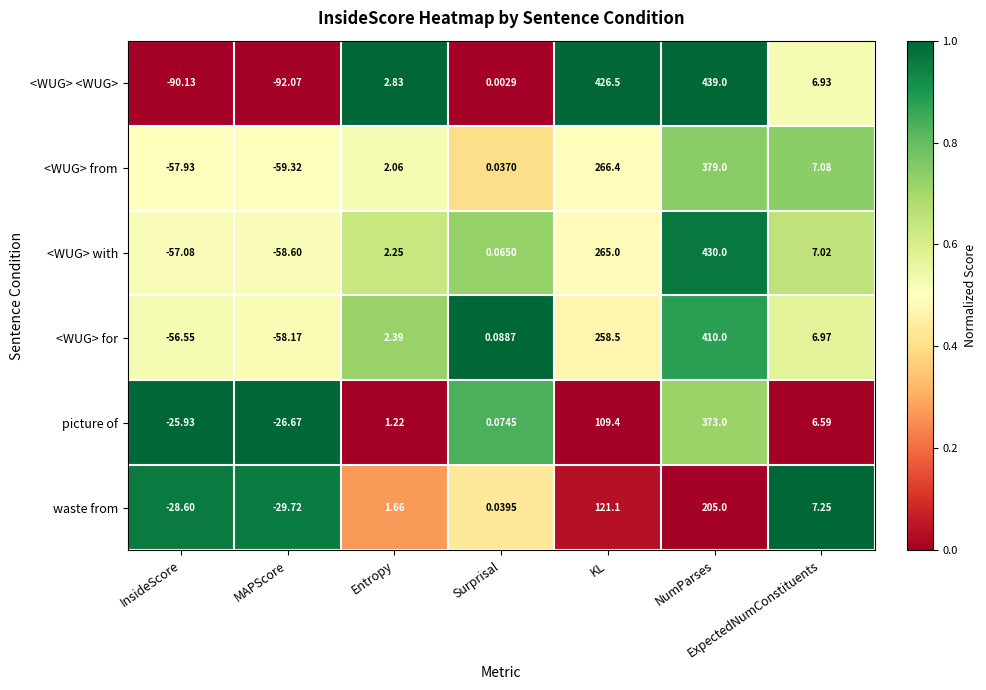

Which series changed the most between MAPScore and KL?

<WUG> <WUG>